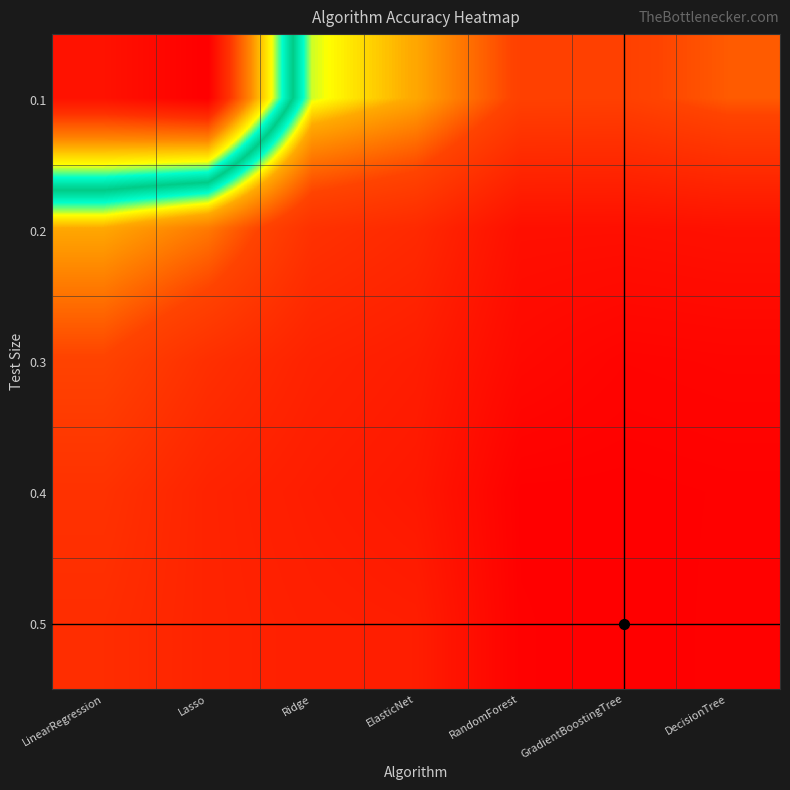

Reading left to right, what are all the values shown in this chart?

0.1: LinearRegression=26.6	Lasso=27.2	Ridge=19.3	ElasticNet=18.2	RandomForest=15.6	GradientBoostingTree=15.6	DecisionTree=16.4
0.2: LinearRegression=18.2	Lasso=17.1	Ridge=14.5	ElasticNet=14.0	RandomForest=12.1	GradientBoostingTree=12.1	DecisionTree=12.2
0.3: LinearRegression=15.8	Lasso=14.4	Ridge=13.5	ElasticNet=13.1	RandomForest=11.7	GradientBoostingTree=11.3	DecisionTree=11.4
0.4: LinearRegression=14.6	Lasso=13.5	Ridge=13.1	ElasticNet=12.7	RandomForest=11.0	GradientBoostingTree=11.0	DecisionTree=11.1
0.5: LinearRegression=14.2	Lasso=13.6	Ridge=13.3	ElasticNet=13.1	RandomForest=11.1	GradientBoostingTree=11.0	DecisionTree=11.1